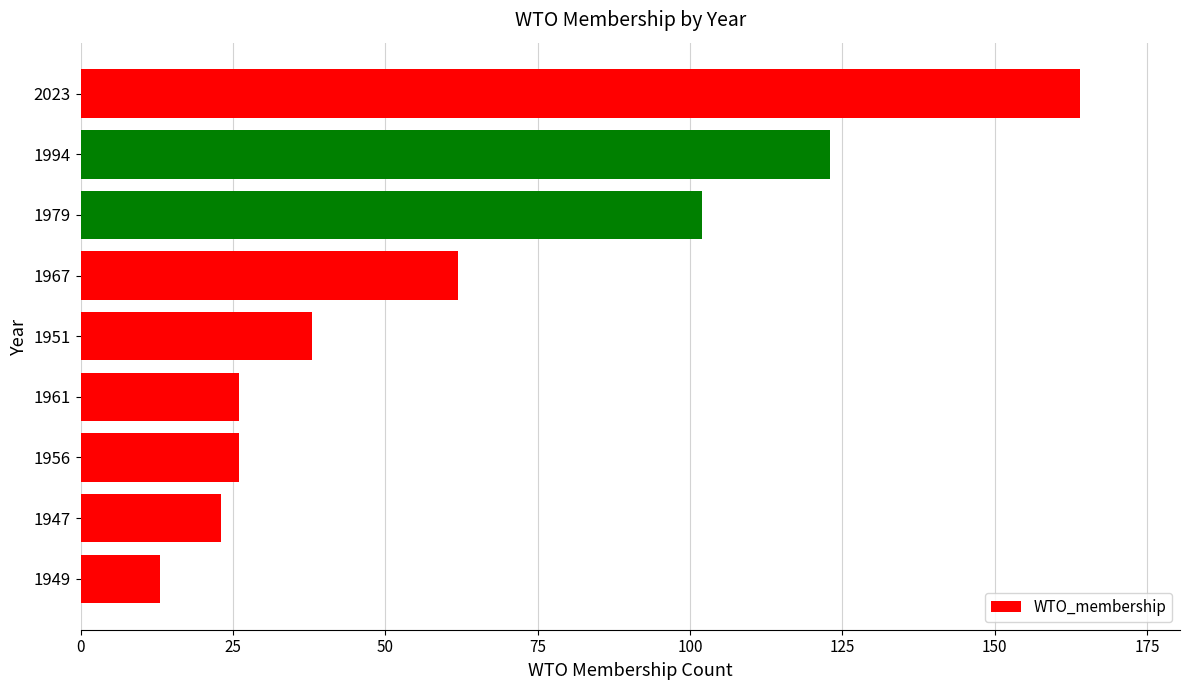

Reading top to bottom, list all the values displayed in this chart.

2023=164	1994=123	1979=102	1967=62	1951=38	1961=26	1956=26	1947=23	1949=13